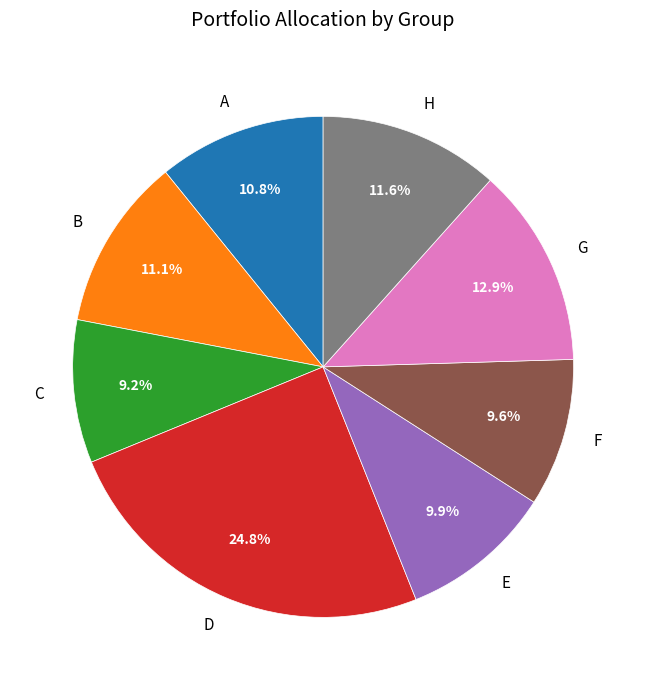

To the nearest percent, what is the difference between the largest and smallest slice percentages?

16%